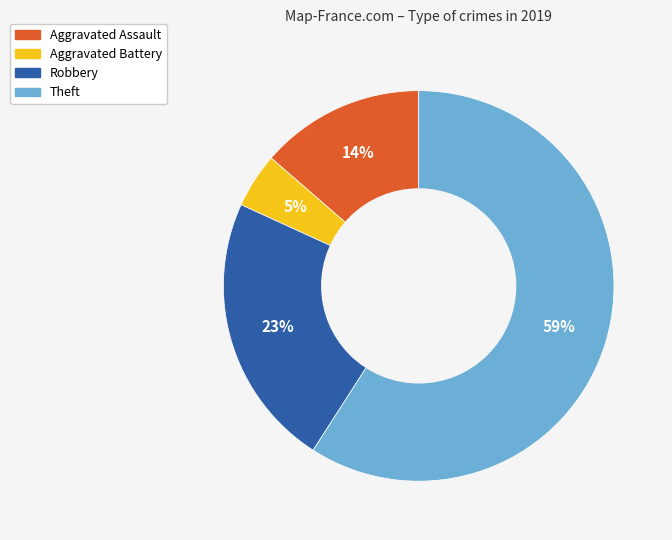

Count the number of slices in the pie.

4